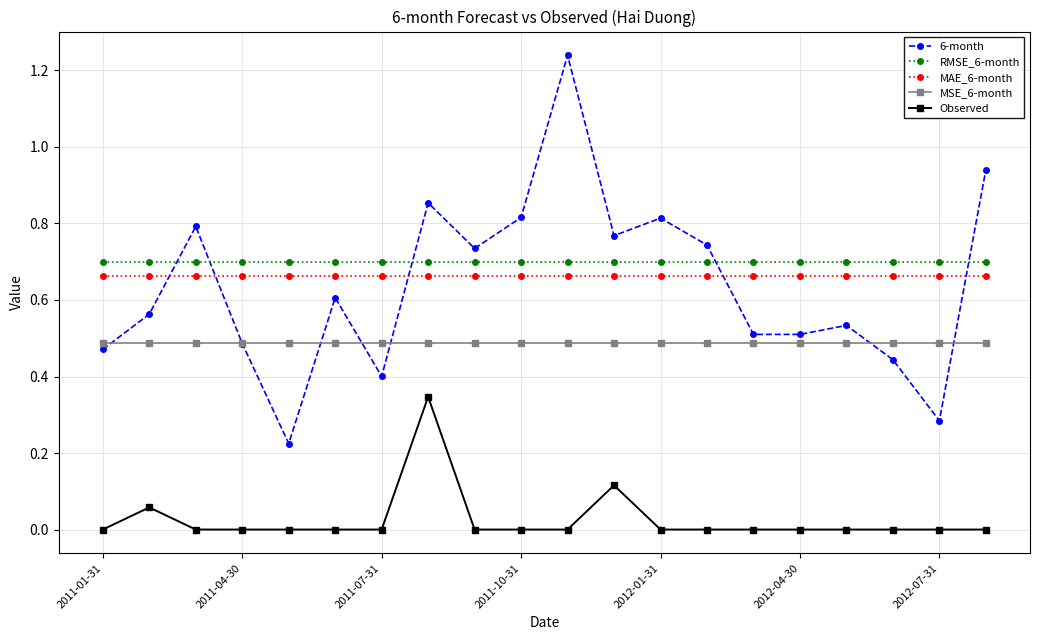

How many interior local valleys does the 6-month series have?

6